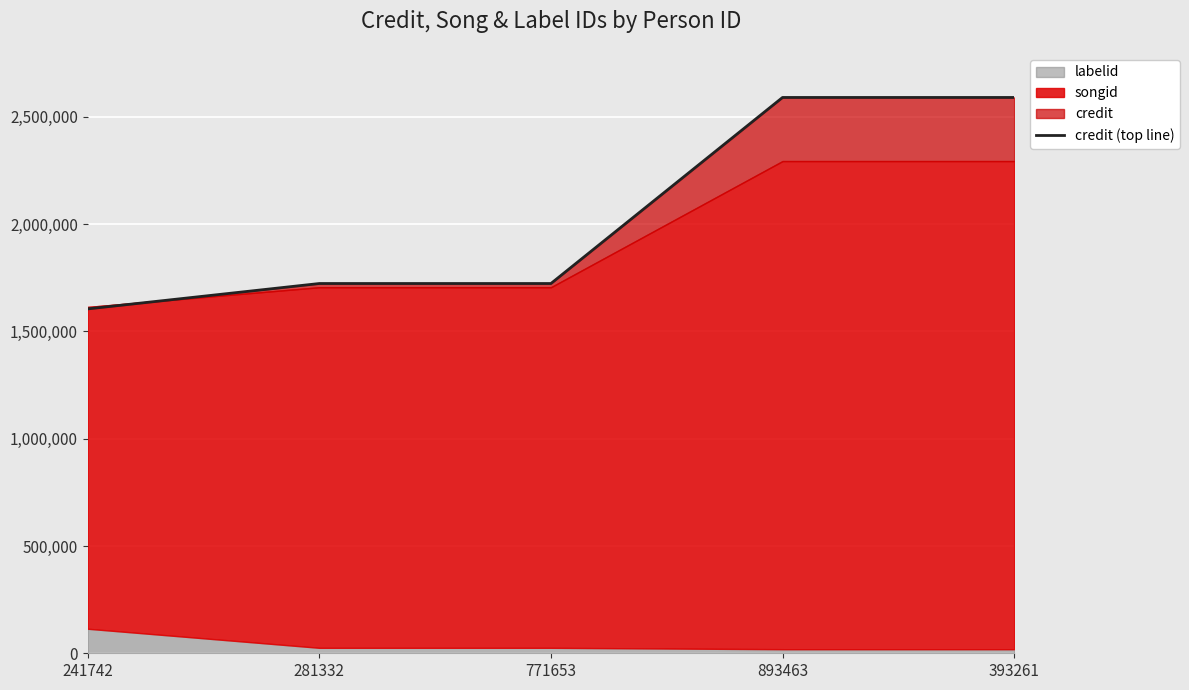

What is the difference between the second highest and minimum values?

985312